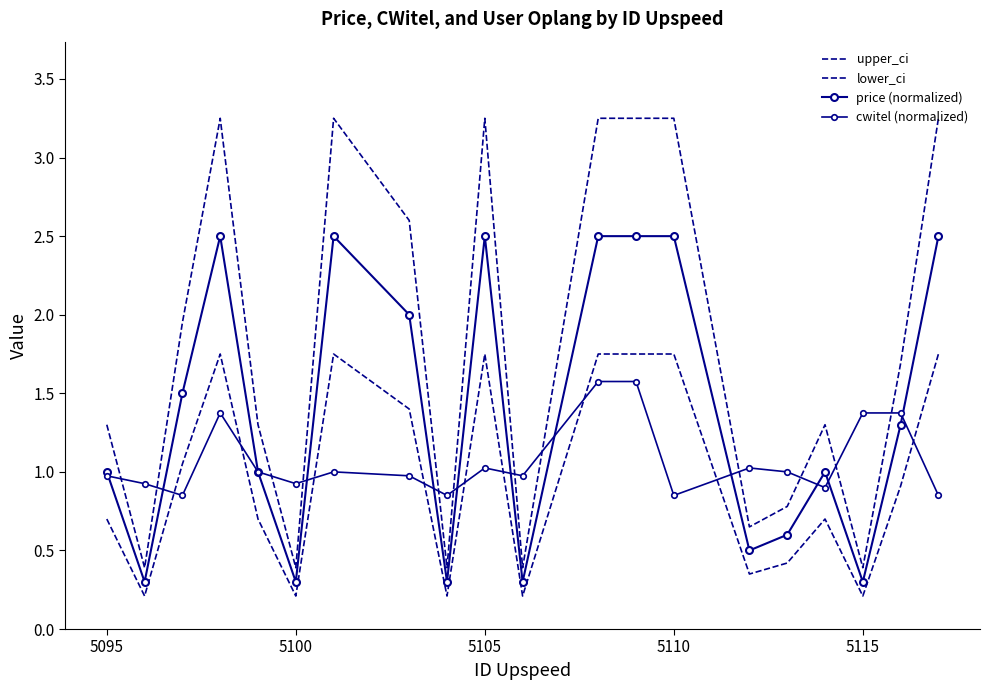

True or false: price (normalized) and lower_ci intersect in this chart.

False